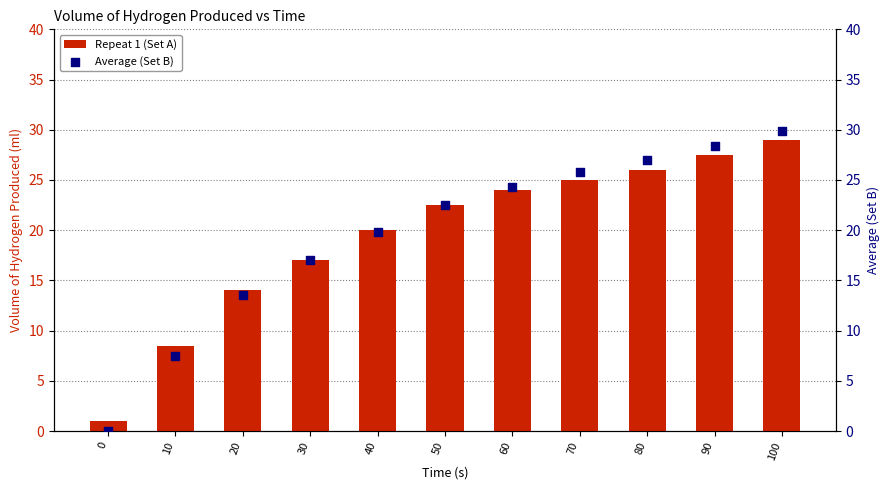

Is the value of Repeat 1 (Set A) at 100 greater than the value of Average (Set B) at 20?

Yes